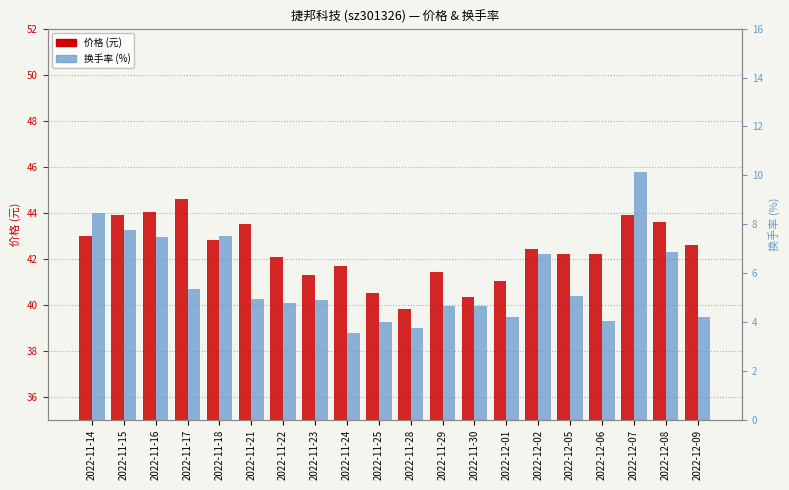

How many bars are there in total?

40